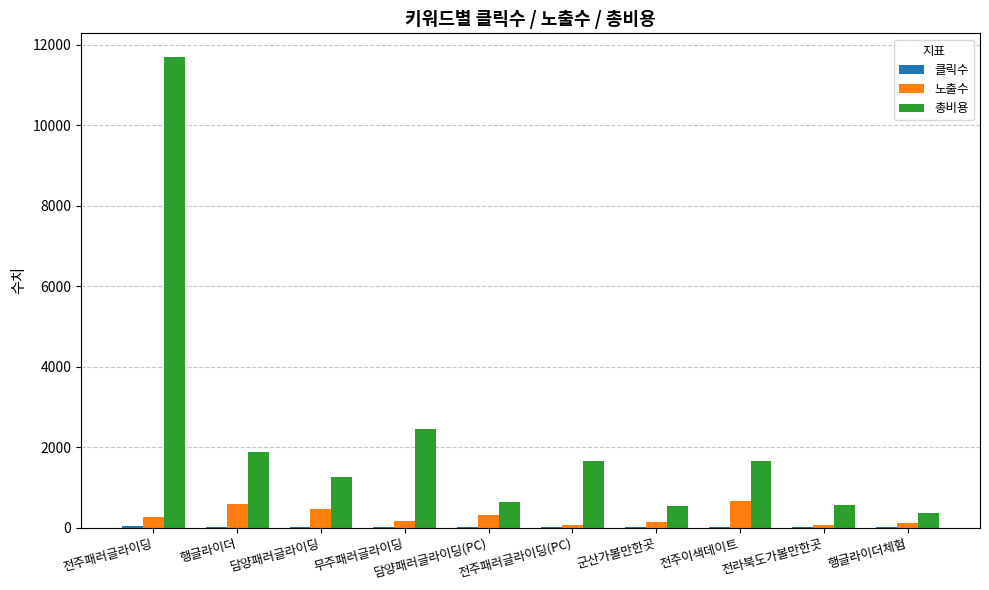

Which series has the largest total across all categories?

총비용